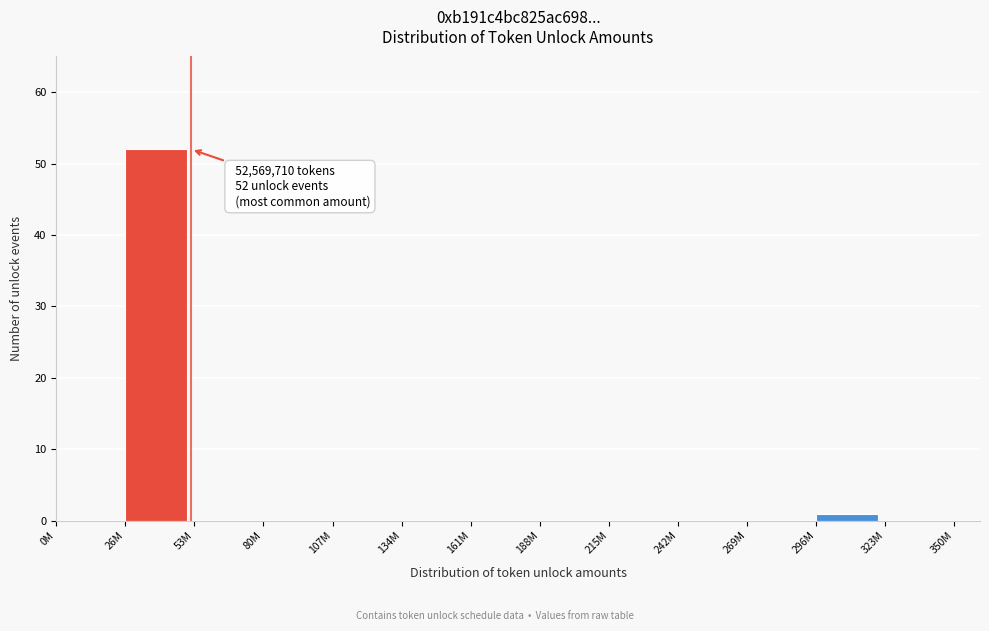

Reading right to left, transcribe all the data shown in this chart.

323M=0	296M=1	269M=0	242M=0	215M=0	188M=0	161M=0	134M=0	107M=0	80M=0	53M=0	26M=52	0M=0